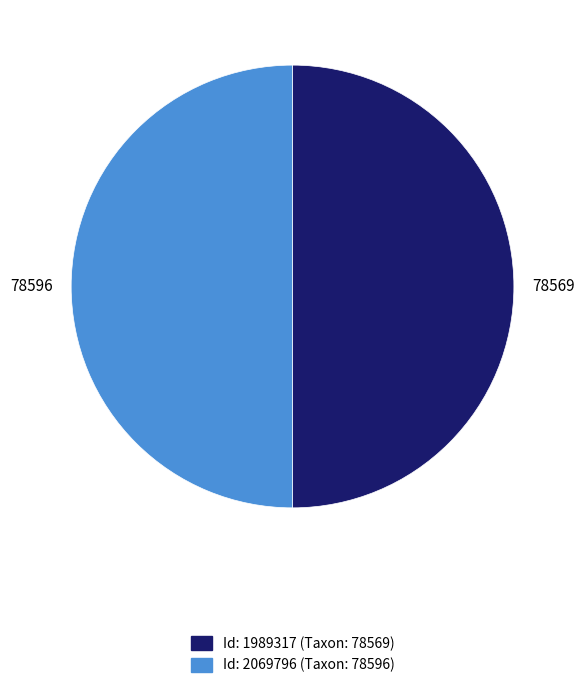

Count the number of slices in the pie.

2